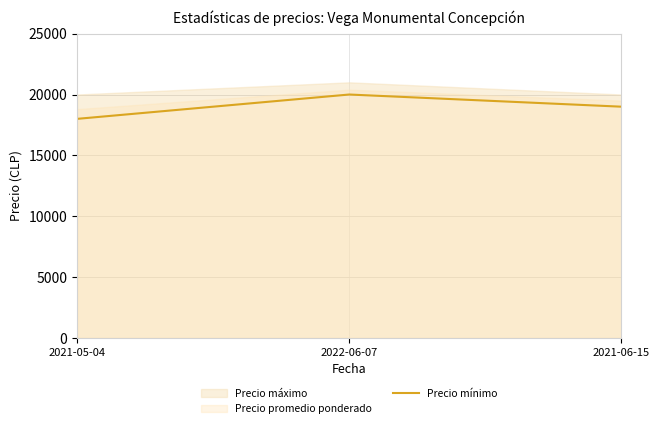

Where is the data nearest to the value 19000?

2021-06-15